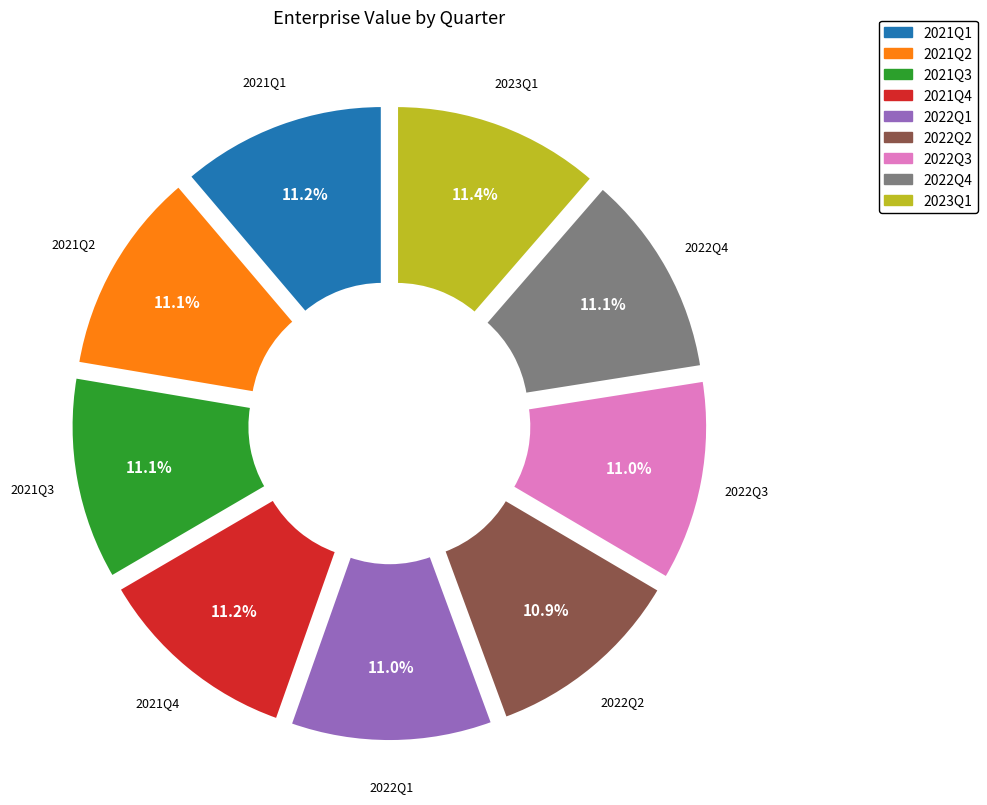

Is 2022Q4 the majority of the pie?

No